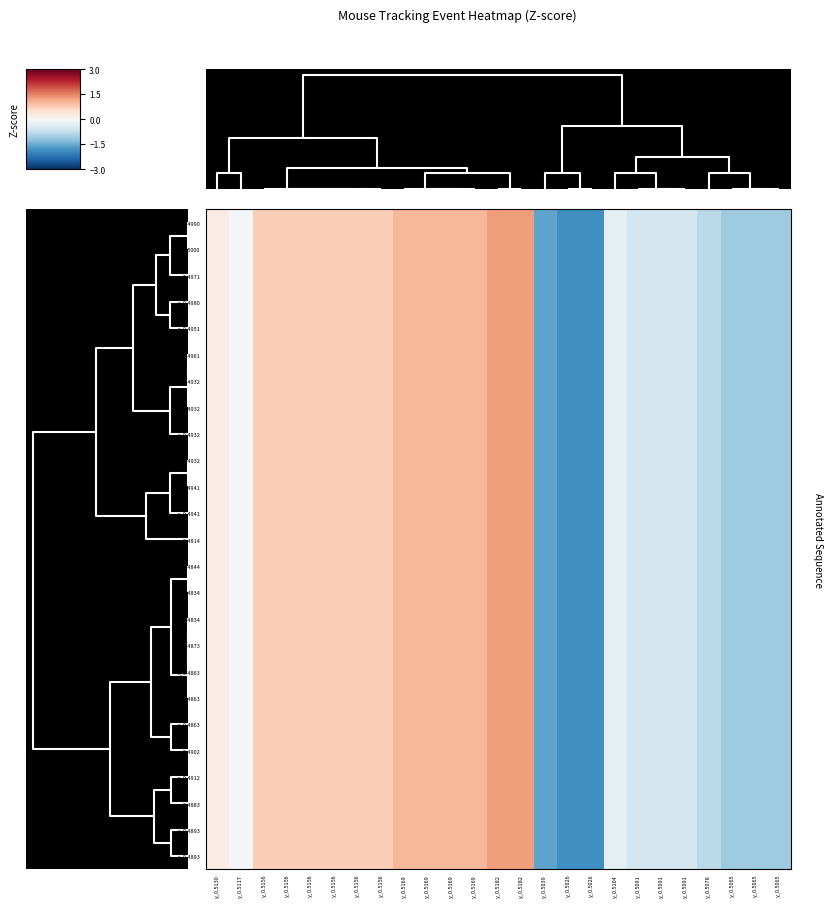

At which category is the sum across all series the highest?

y_0.5182